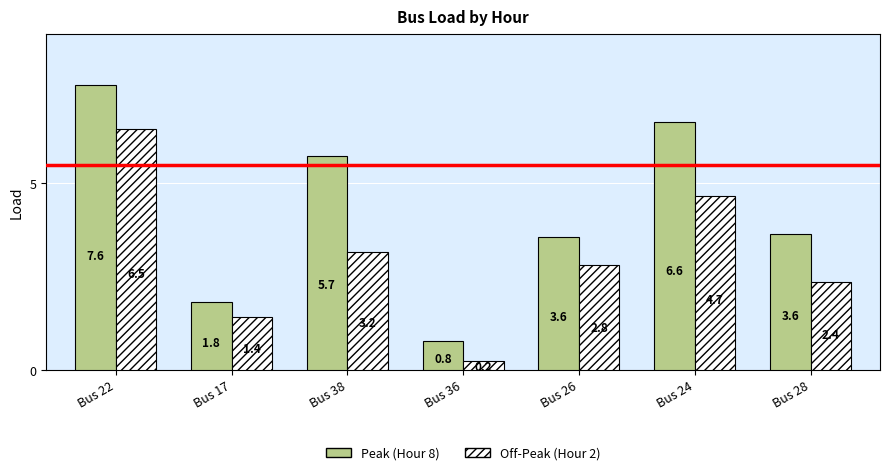

Reading left to right, transcribe all the data shown in this chart.

Peak (Hour 8): 7.6	1.8	5.7	0.8	3.6	6.6	3.6
Off-Peak (Hour 2): 6.5	1.4	3.2	0.2	2.8	4.7	2.4